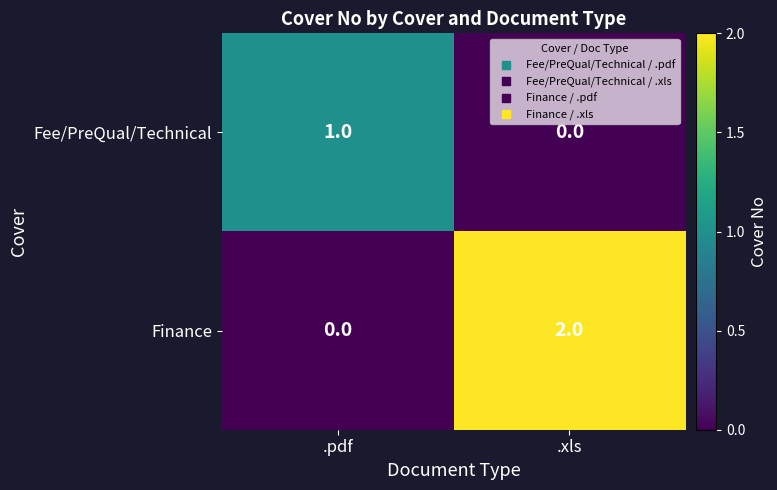

At which label is Fee/PreQual/Technical closest to 0?

.xls